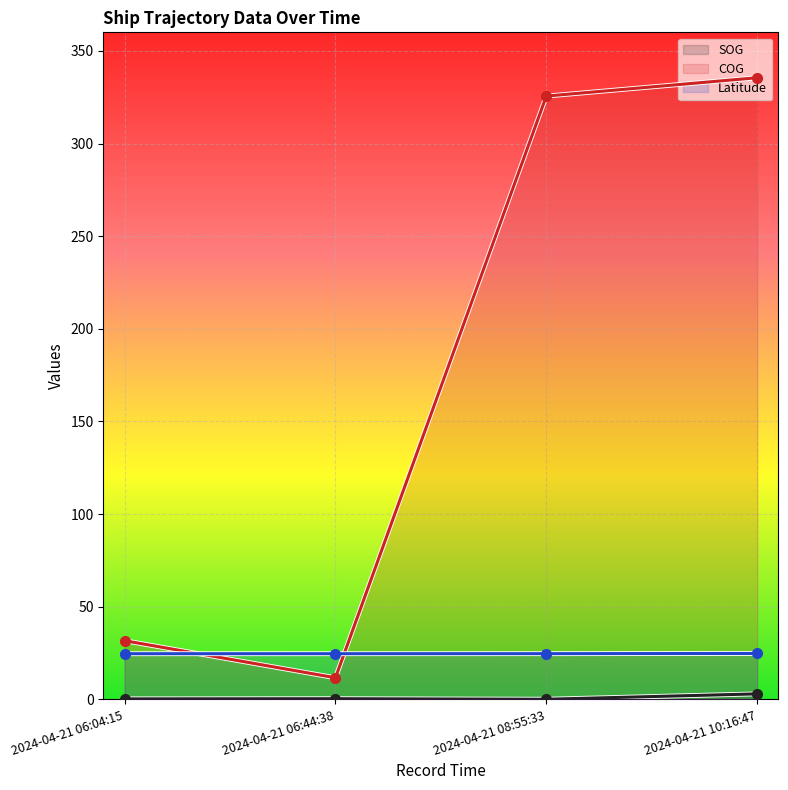

How many lines are shown in the chart?

3